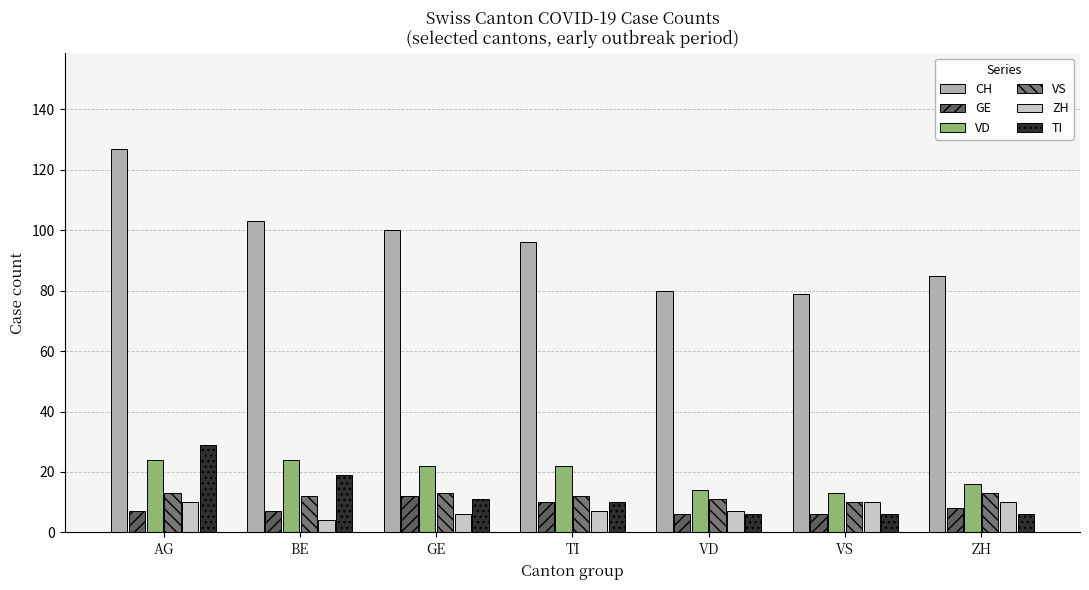

At how many categories does at least one series exceed 35?

7